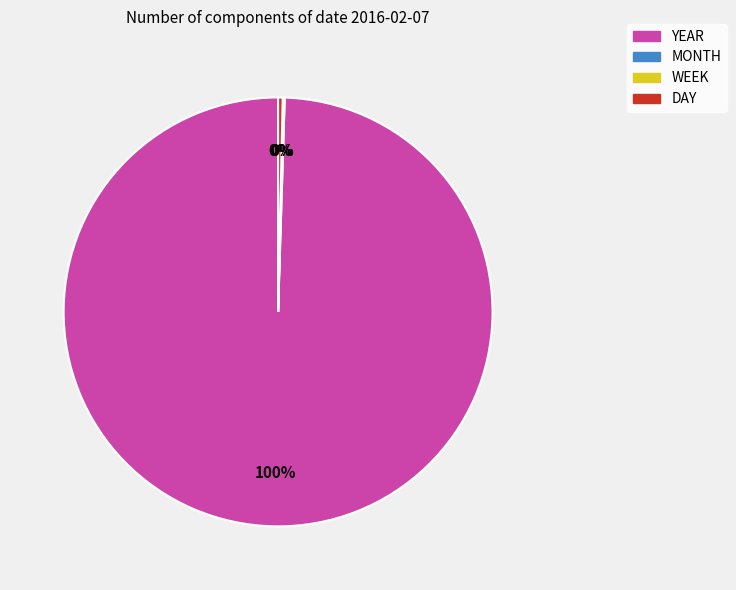

To the nearest percent, what is the combined percentage of YEAR and DAY?

100%